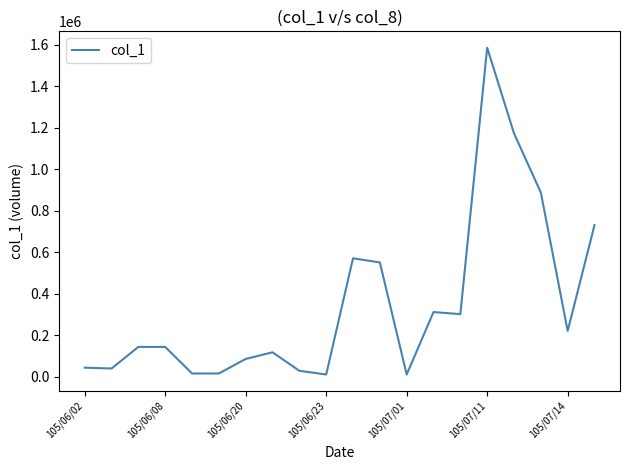

What is the difference between the maximum and minimum values?

1575000